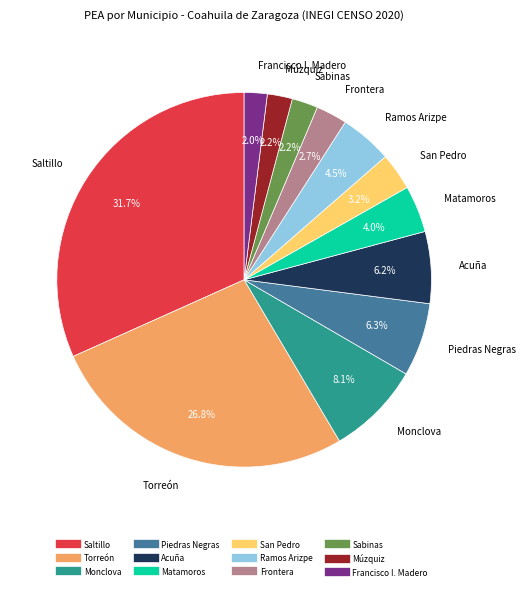

How many segments does this pie chart have?

12